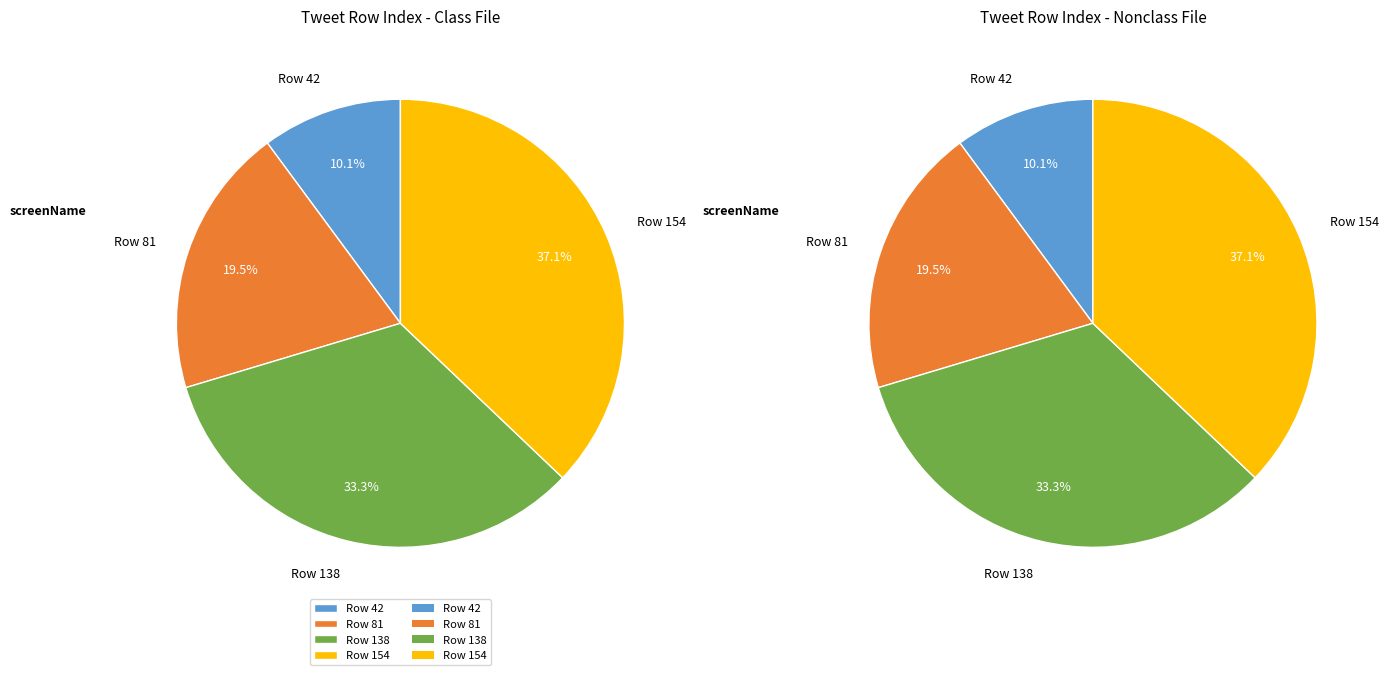

What is the change in value from tmj_den_jobs (row 138) to tmj_den_jobs (row 154)?

+16